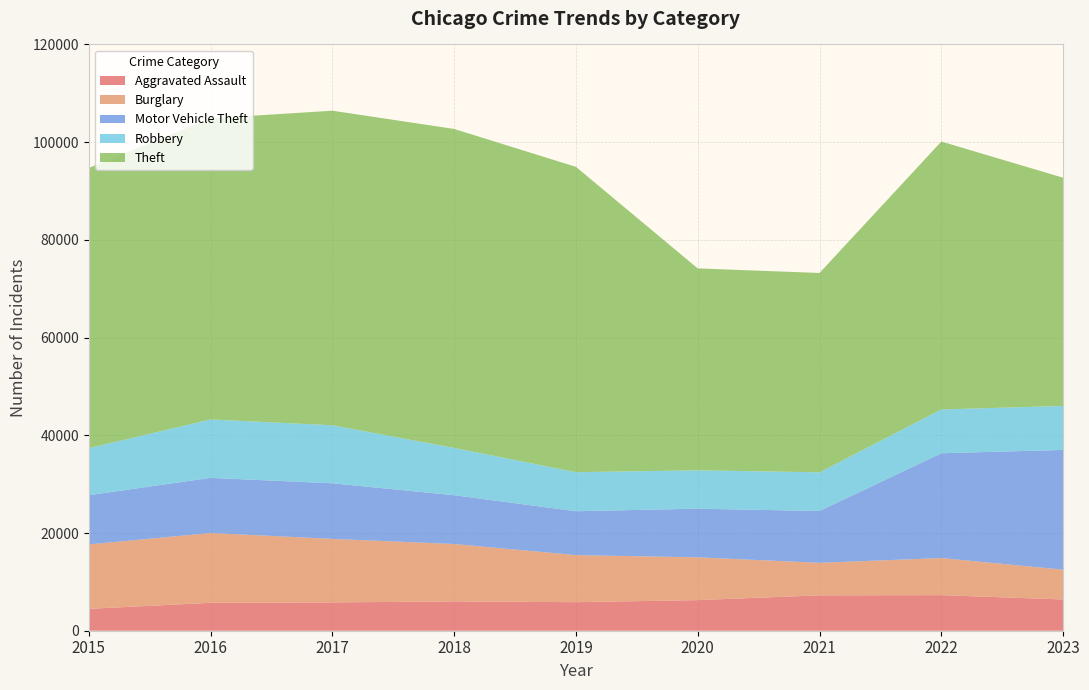

Reading left to right, list all the values displayed in this chart.

Aggravated Assault: 2015=4480	2016=5712	2017=5793	2018=6001	2019=5841	2020=6263	2021=7242	2022=7281	2023=6399
Burglary: 2015=13184	2016=14289	2017=13001	2018=11747	2019=9638	2020=8758	2021=6659	2022=7595	2023=6092
Motor Vehicle Theft: 2015=10068	2016=11286	2017=11380	2018=9985	2019=8977	2020=9959	2021=10603	2022=21448	2023=24515
Robbery: 2015=9638	2016=11960	2017=11880	2018=9681	2019=7995	2020=7855	2021=7918	2022=8964	2023=9006
Theft: 2015=57350	2016=61621	2017=64386	2018=65287	2019=62492	2020=41324	2021=40802	2022=54842	2023=46705